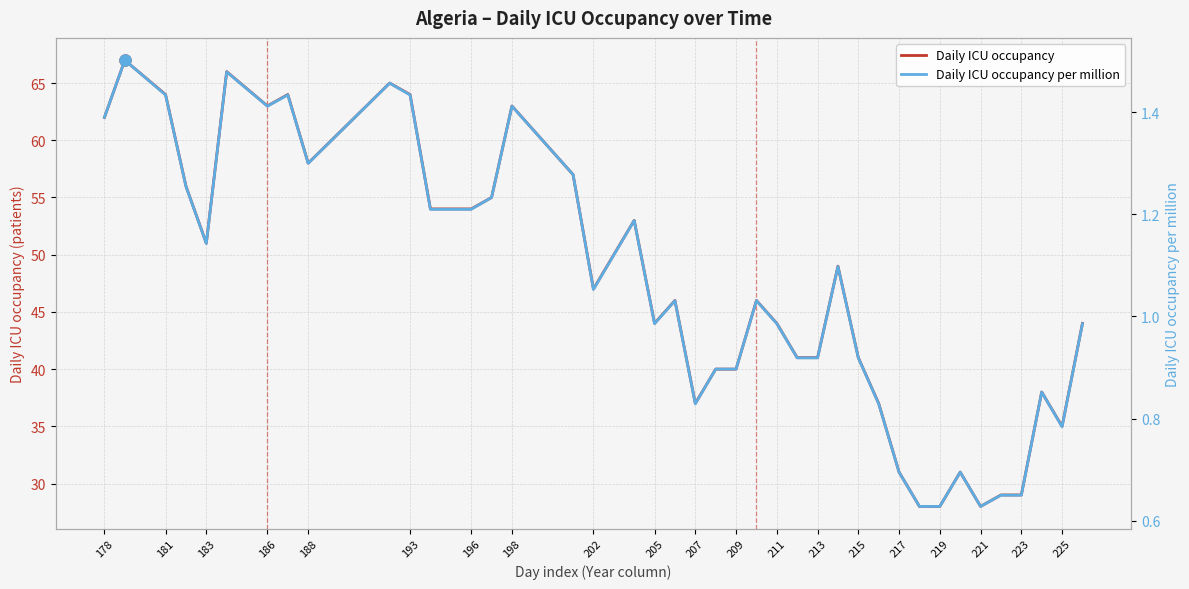

What is the difference between the maximum and second lowest values in the Daily ICU occupancy series?

39.0